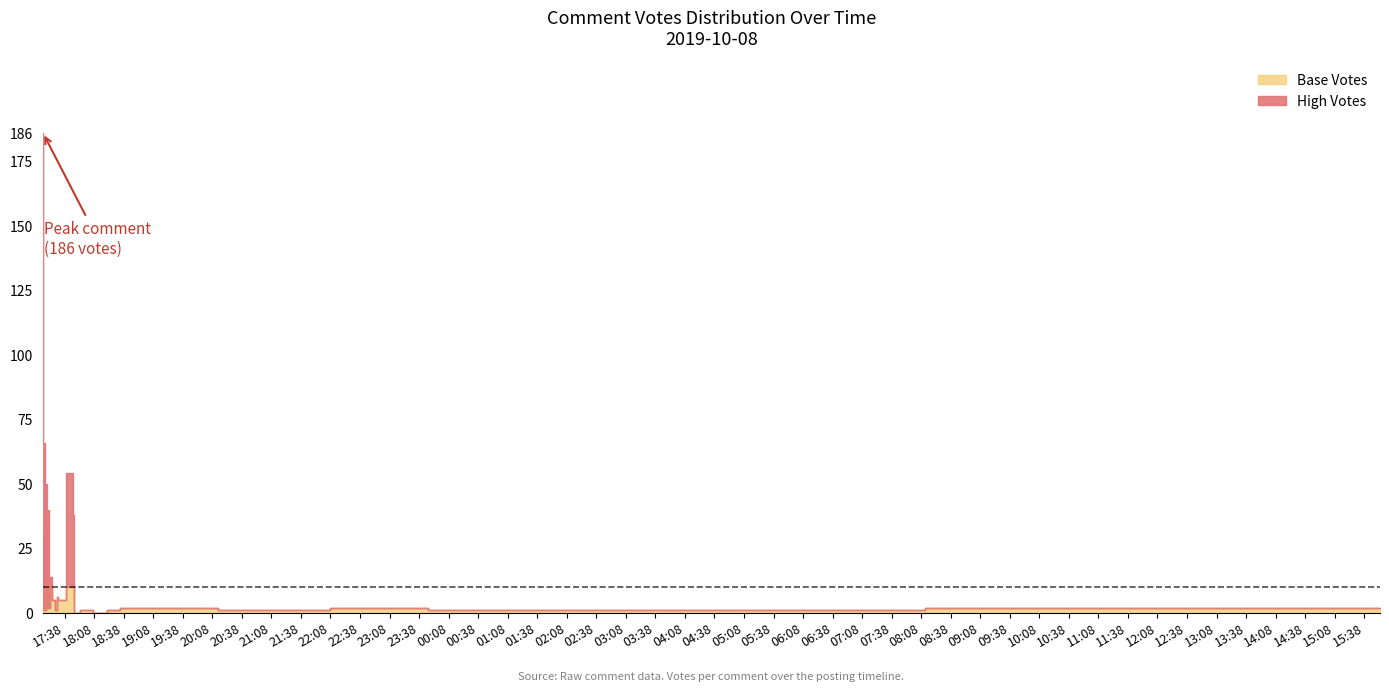

What is the difference between the values at 26 and 36?

1